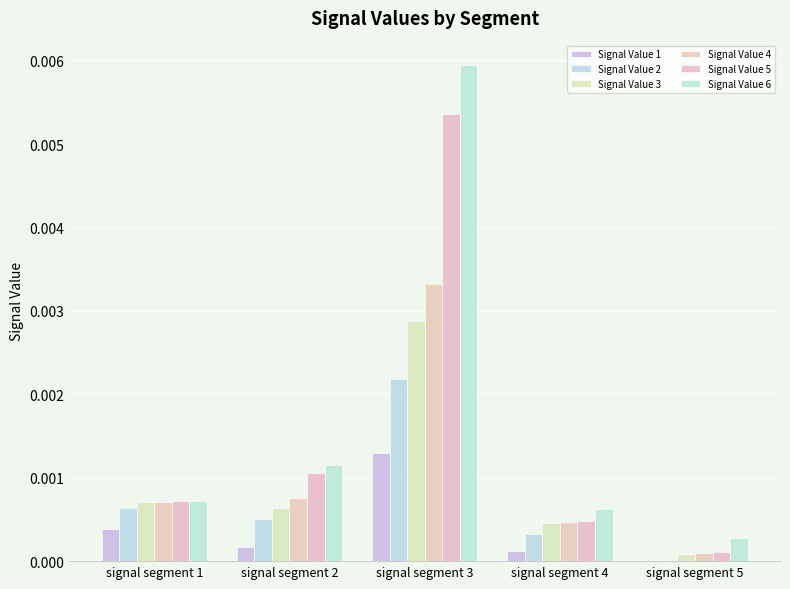

What are all the series names shown in the legend?

Signal Value 1, Signal Value 2, Signal Value 3, Signal Value 4, Signal Value 5, Signal Value 6